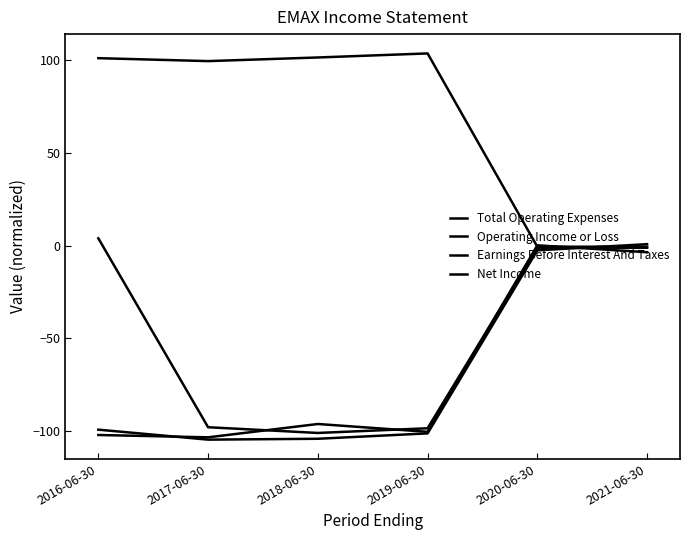

How many times do Total Operating Expenses and Net Income cross each other?

2